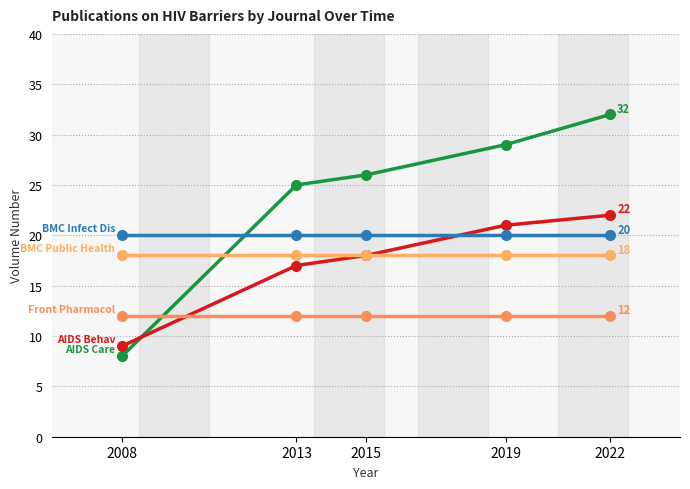

Is this an area chart (filled region under the line)?

No